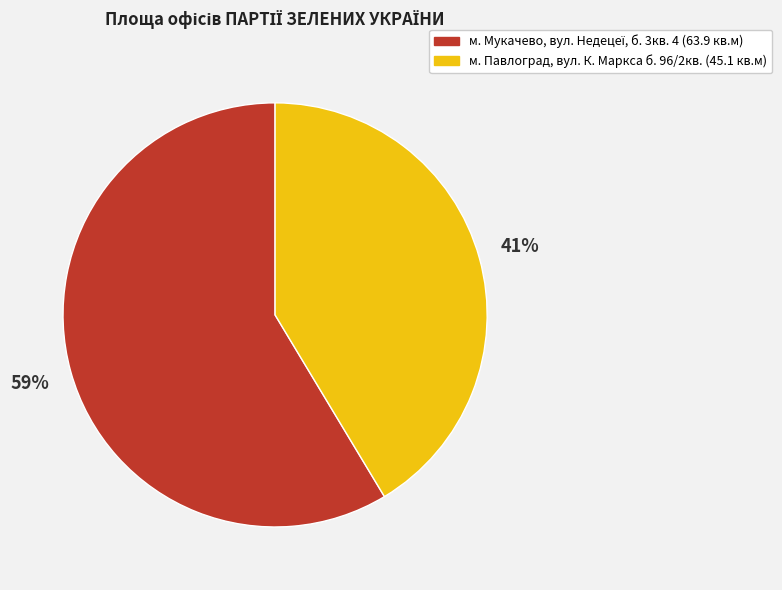

Is it true that м. Павлоград, вул. К. Маркса б. 96/2кв. is 41% of the pie?

True